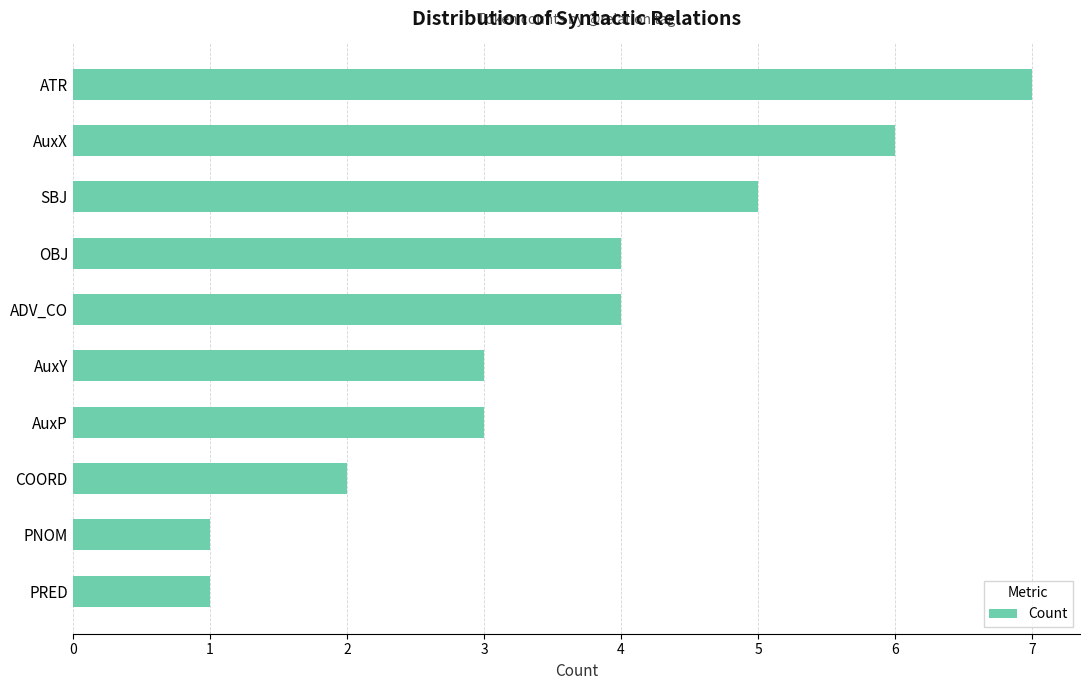

Which has a higher value, SBJ or ADV_CO?

SBJ